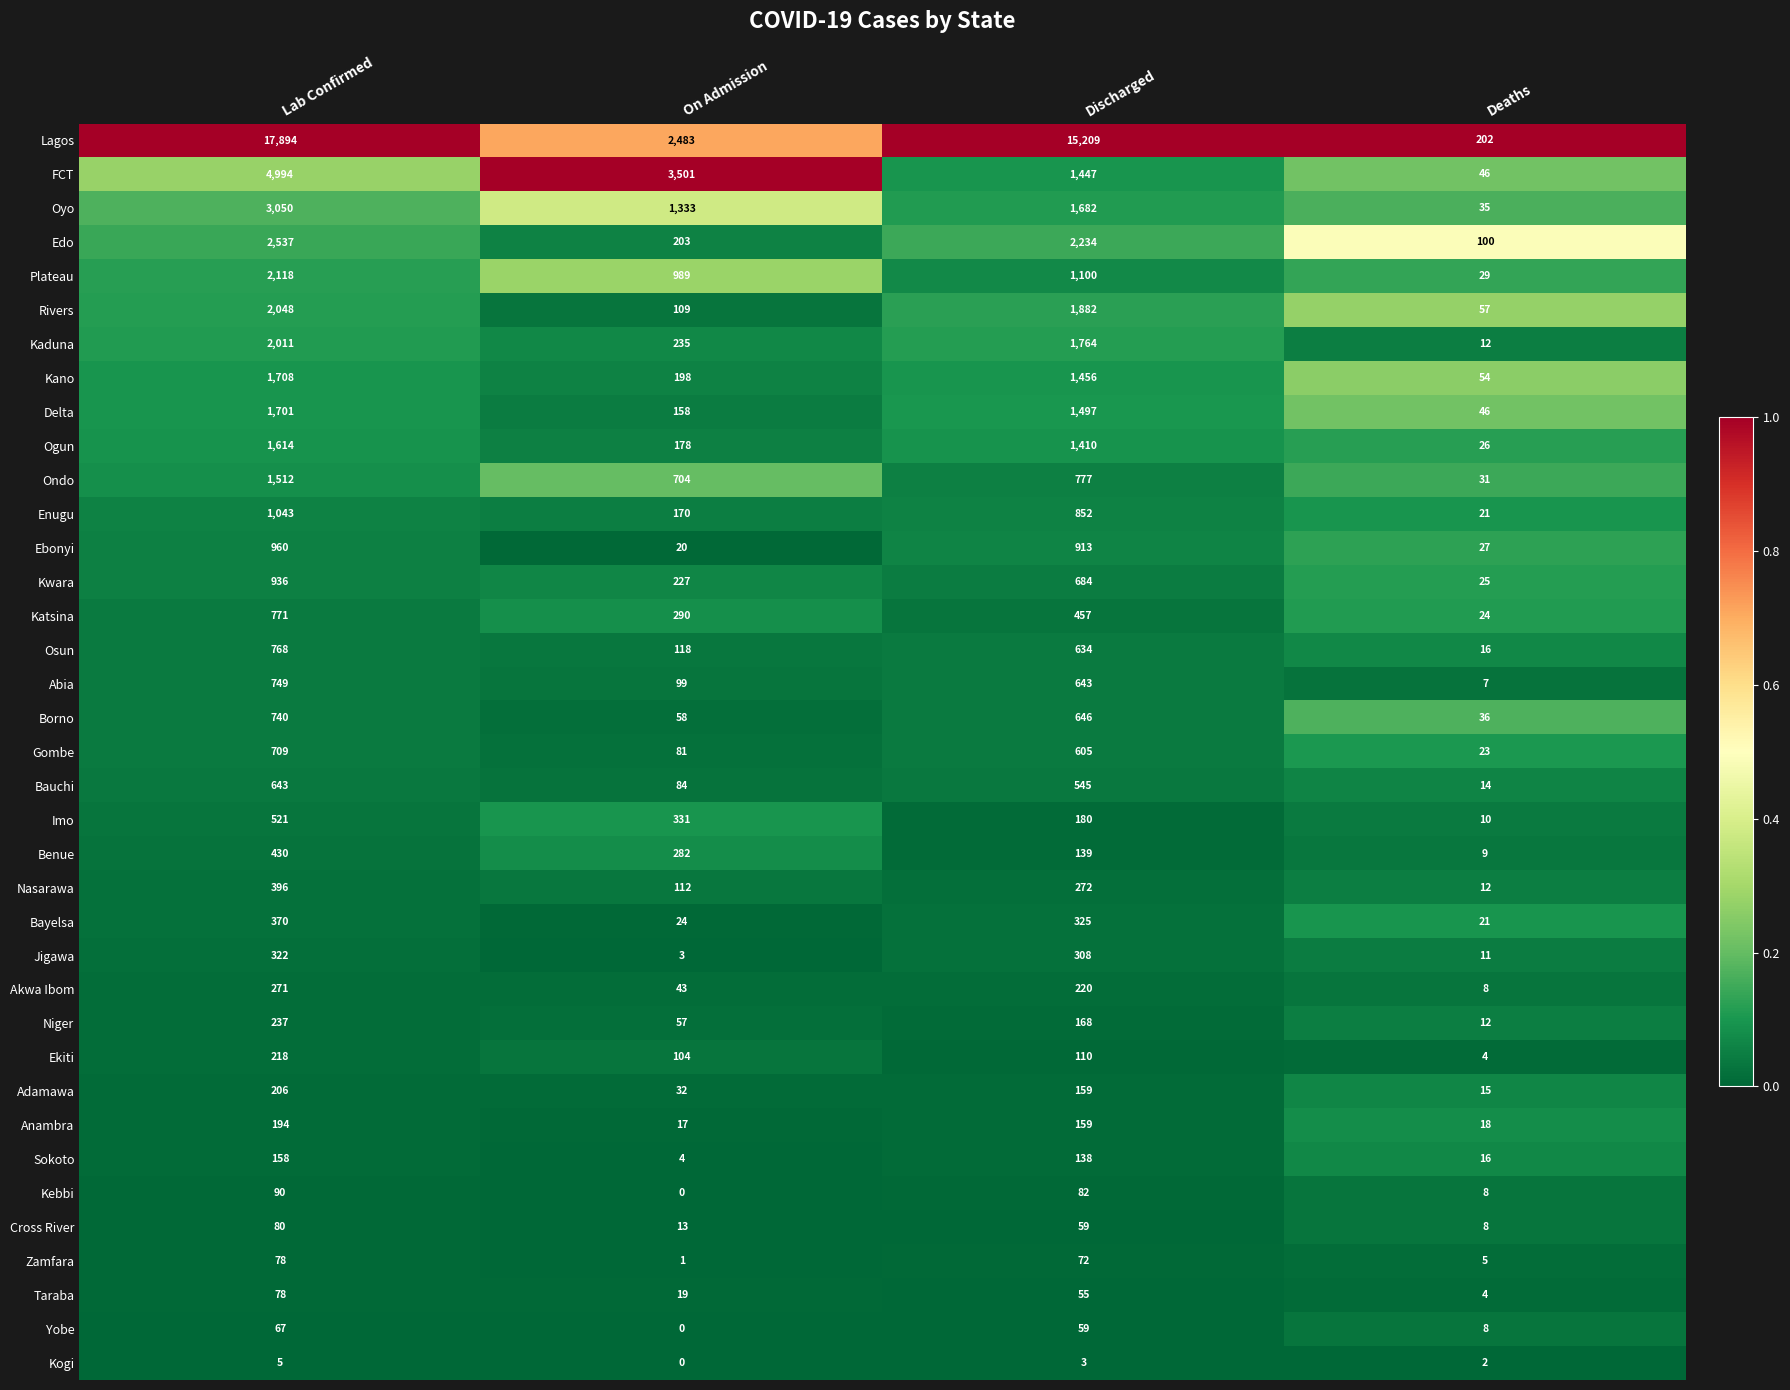

List the labels in order of Benue value, smallest first.

Deaths, Discharged, On Admission, Lab Confirmed